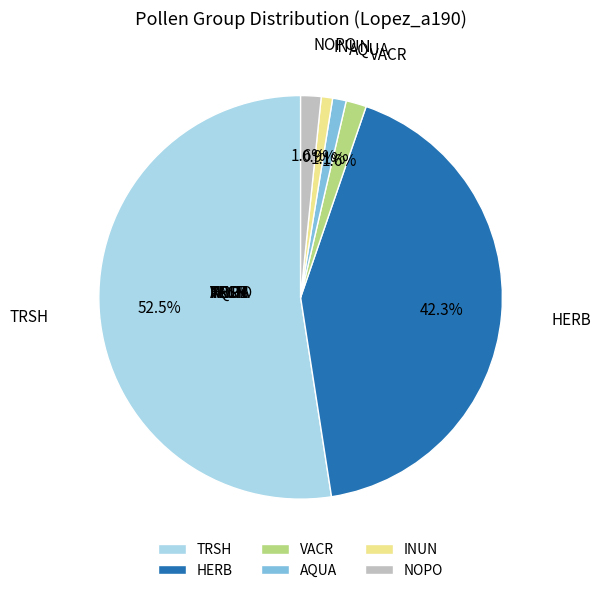

Is there a majority slice in this chart?

Yes